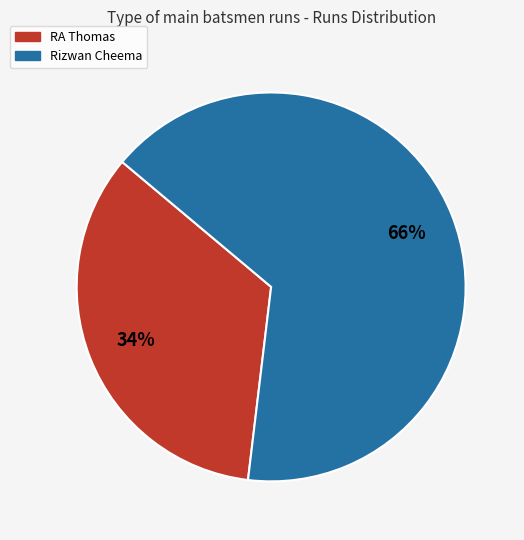

How many segments does this pie chart have?

2